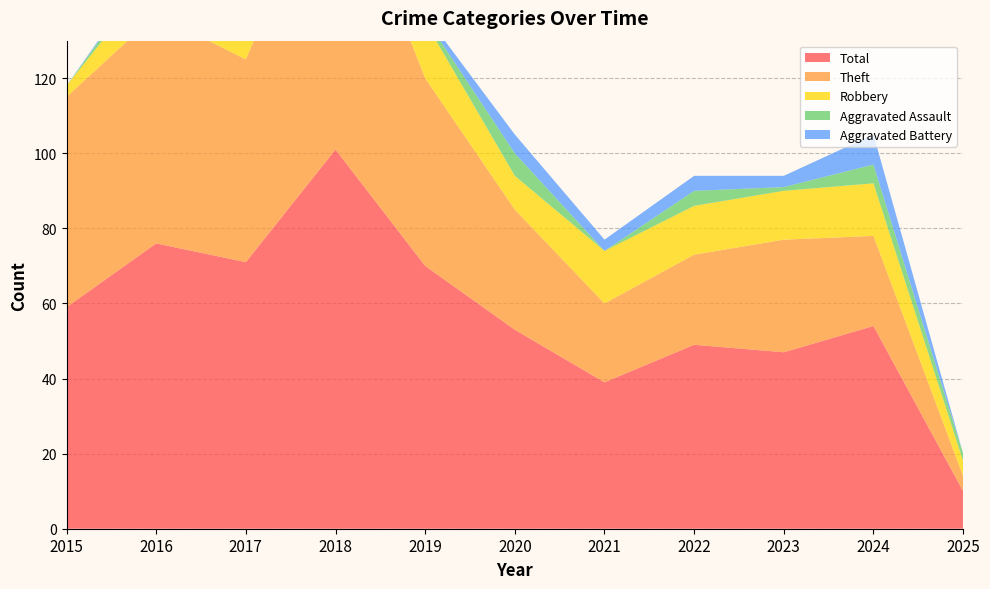

What is the spread (max minus min) of values at 2021?

39